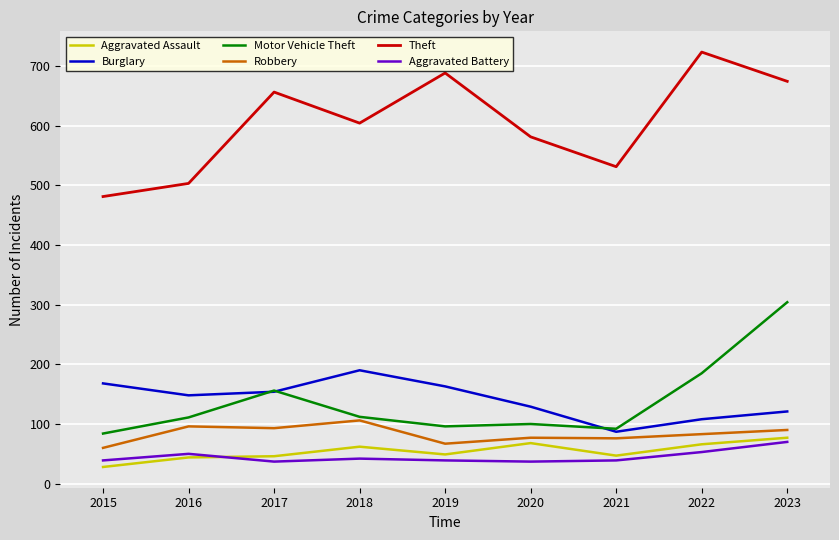

What is the approximate value of Aggravated Battery at 2021, to the nearest 5?

40